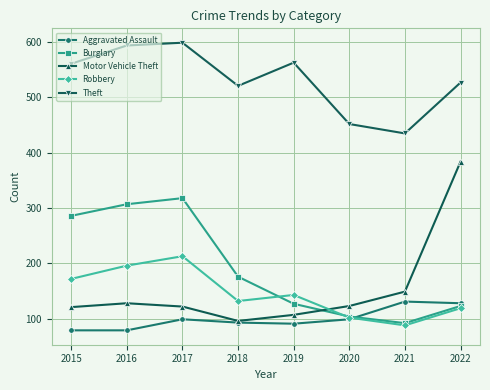

How many categories are shown in the chart?

8